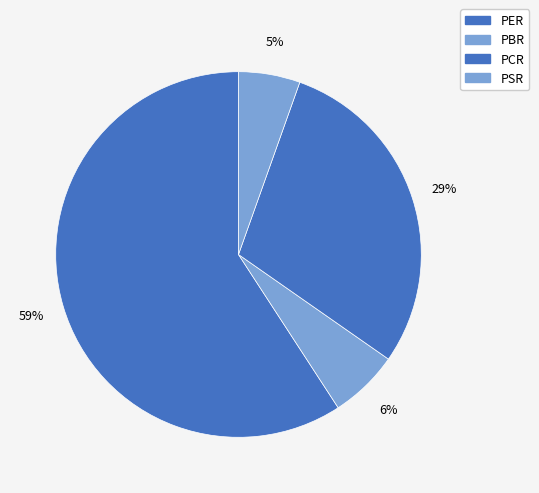

To the nearest percent, what portion does PCR represent?

29%